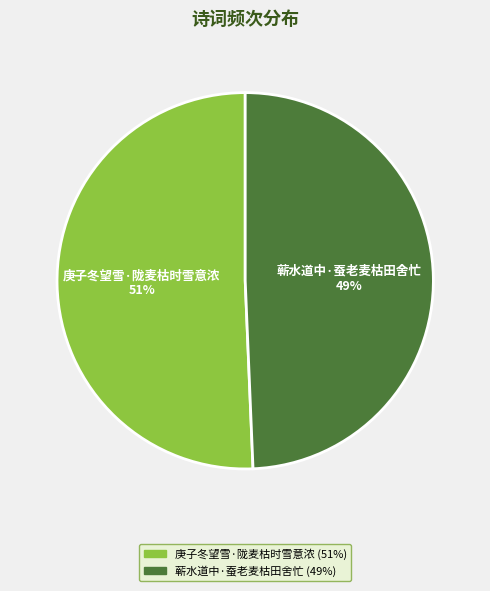

The 蕲水道中·蚕老麦枯田舍忙 slice represents 49% of the pie. True or false?

True